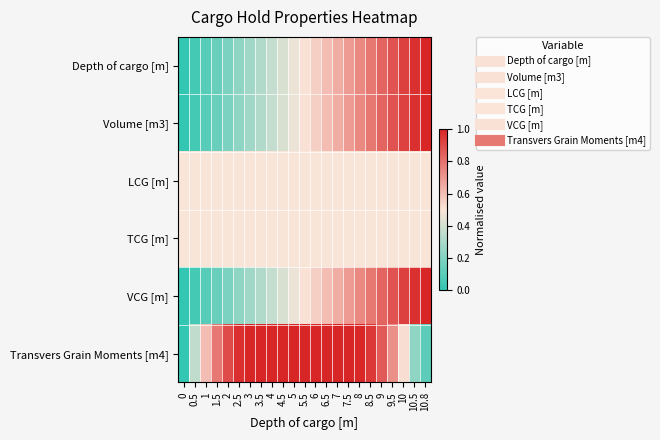

Rank the series by their maximum value, from lowest to highest.

LCG [m], TCG [m], Depth of cargo [m], Volume [m3], VCG [m], Transvers Grain Moments [m4]